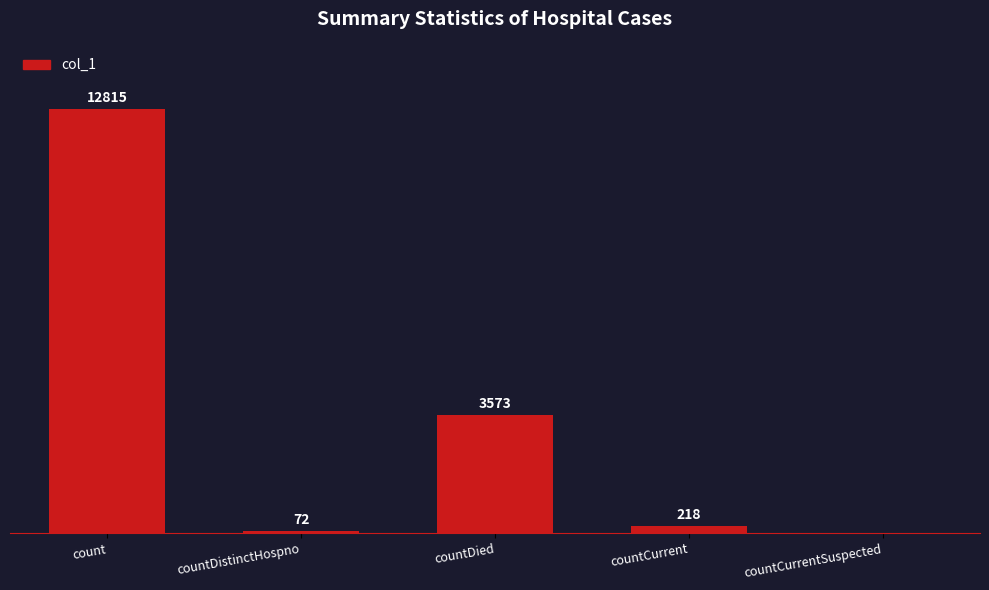

At which label does the data first exceed 218?

count